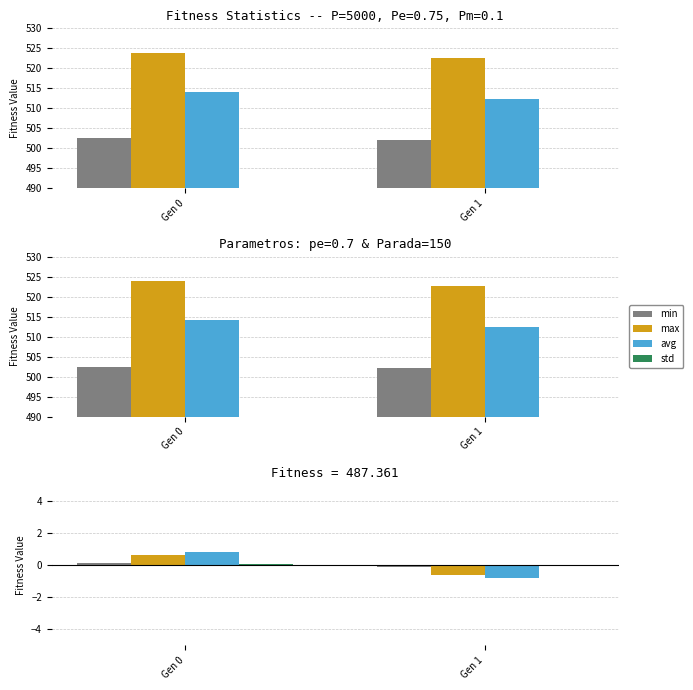

Is it true that avg equals -0.8 at Gen 1?

True